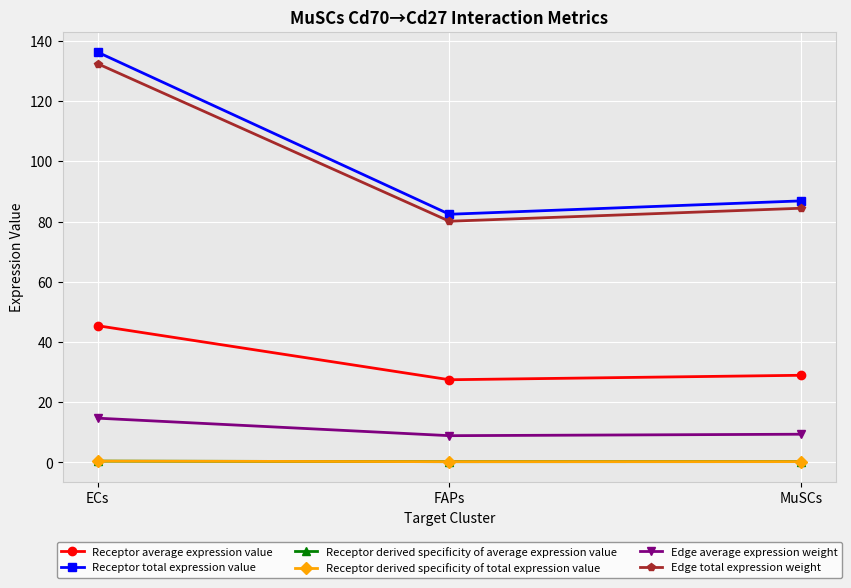

Does the chart have visible grid lines?

Yes